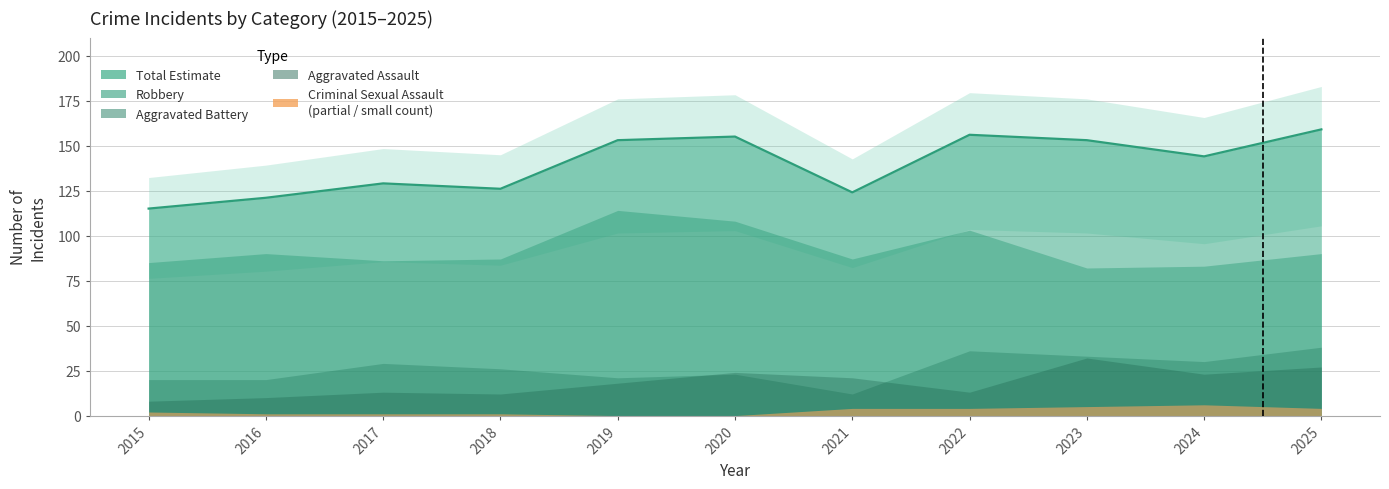

Reading right to left, transcribe all the data shown in this chart.

Aggravated Assault: 27	23	32	13	21	24	18	12	13	10	8
Aggravated Battery: 38	30	33	36	12	23	21	26	29	20	20
Criminal Sexual Assault: 4	6	5	4	4	0	0	1	1	1	2
Robbery: 90	83	82	103	87	108	114	87	86	90	85
Total: 159	144	153	156	124	155	153	126	129	121	115